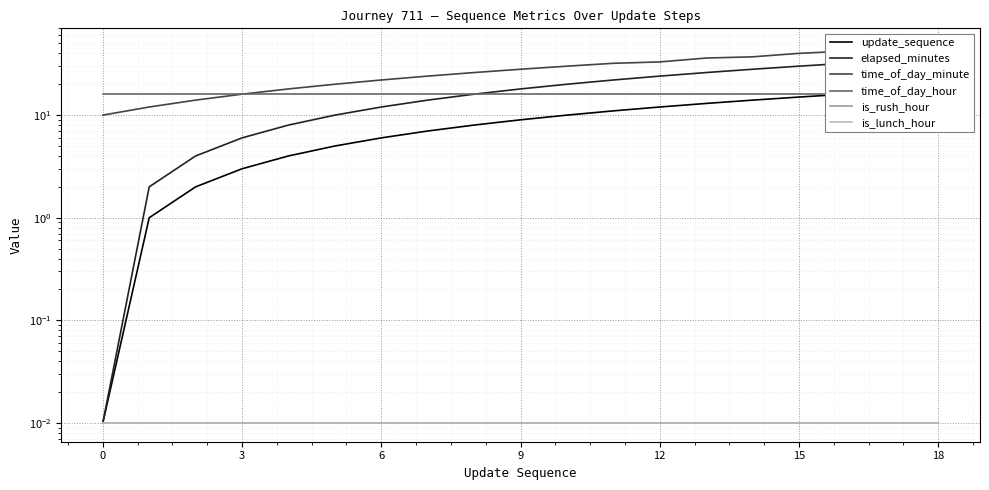

What is the label of the 6th point from the right?

13